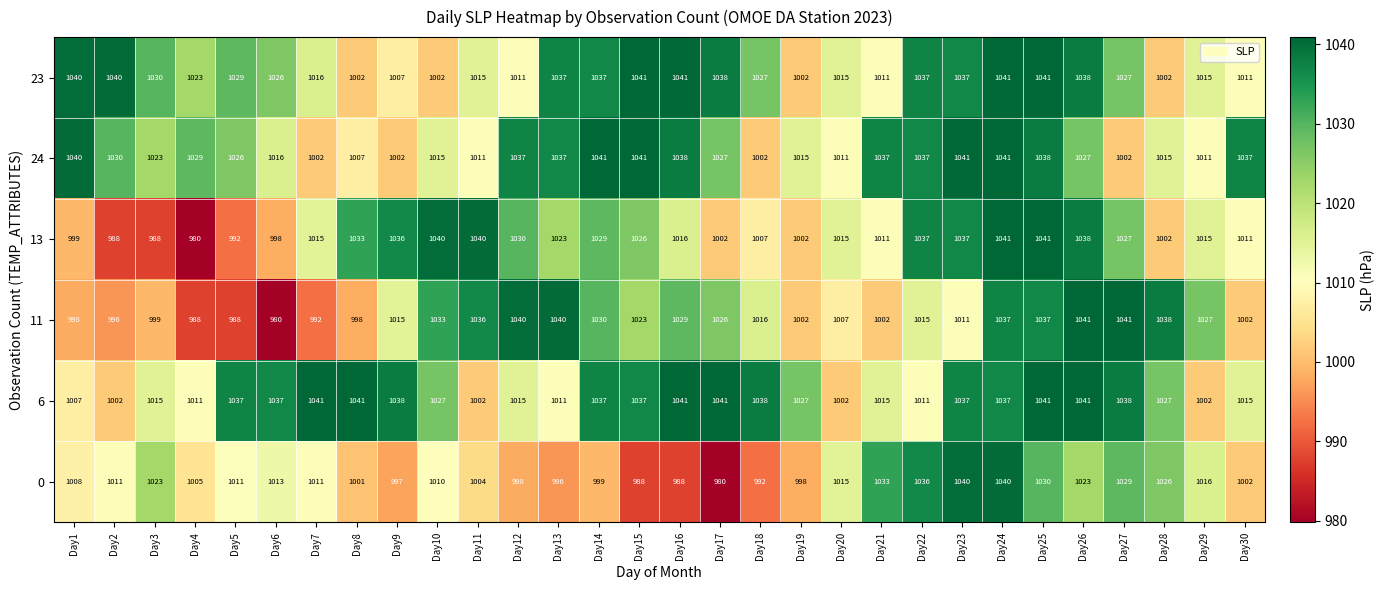

How many data points does each series have?

30